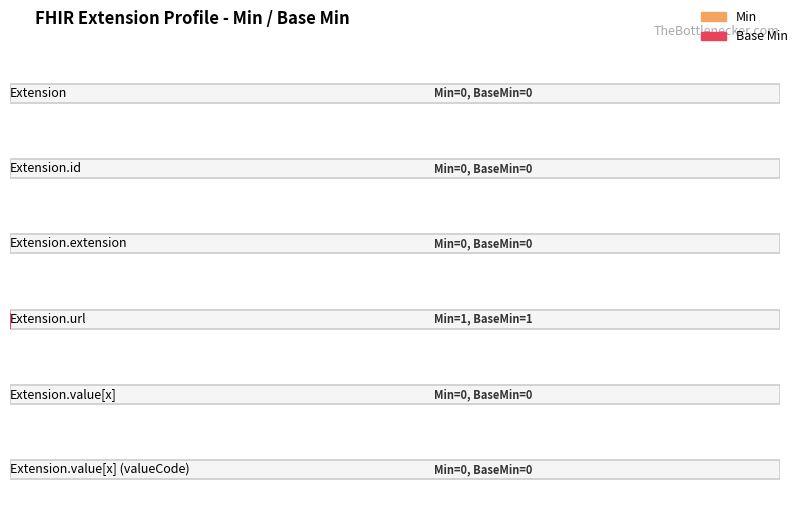

How many Base Min values are between 0 and 1?

6